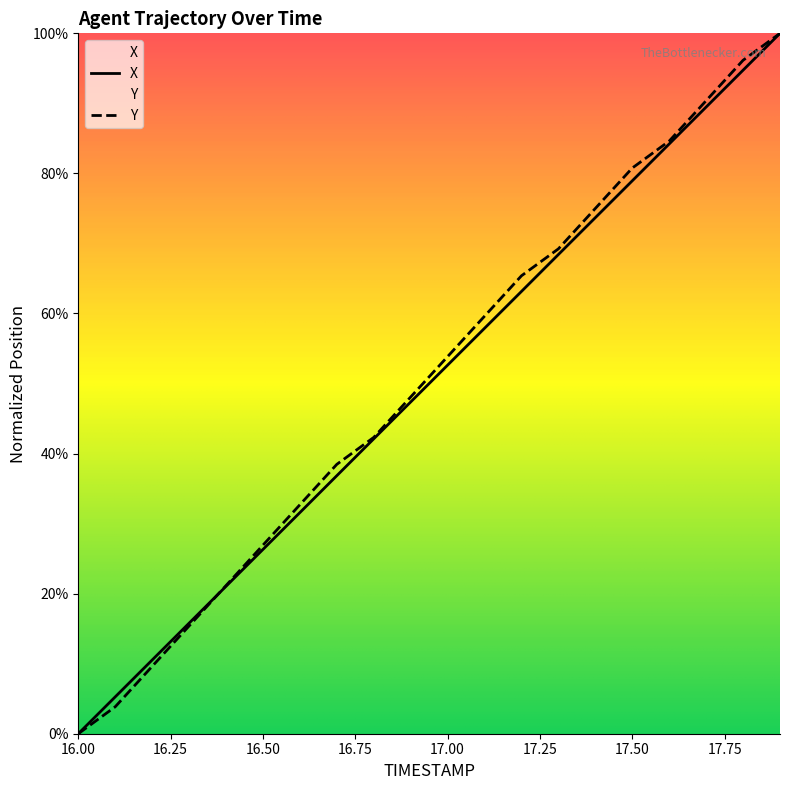

How many lines are shown in the chart?

2